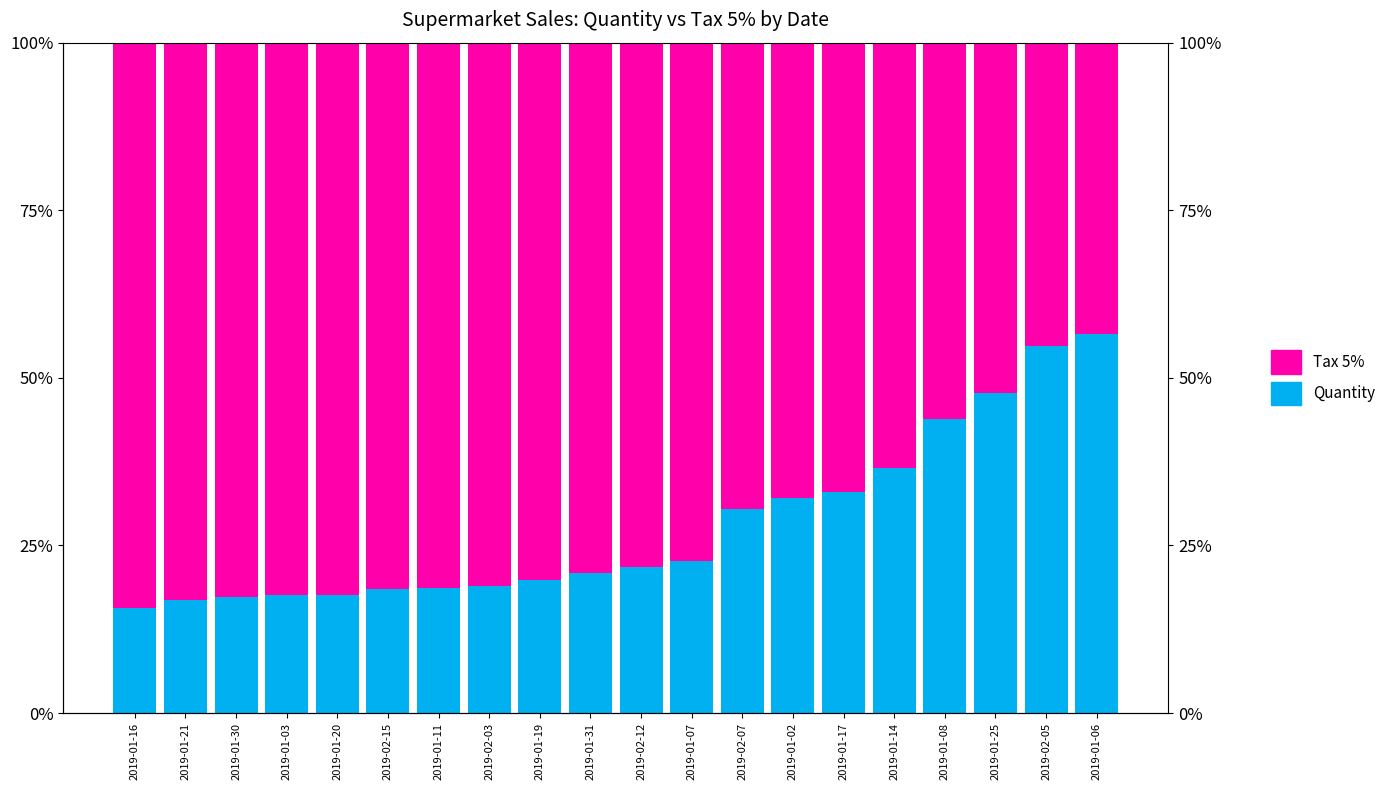

Which series has the widest spread of values?

Quantity